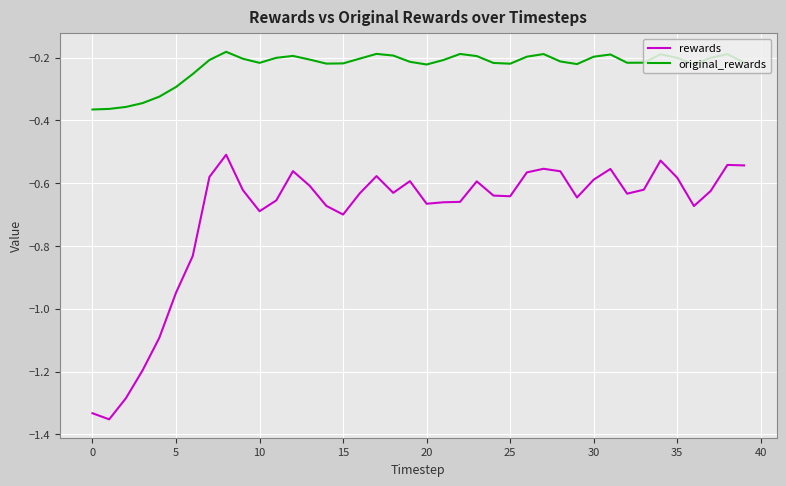

What is the sum of all original_rewards values?

-9.1